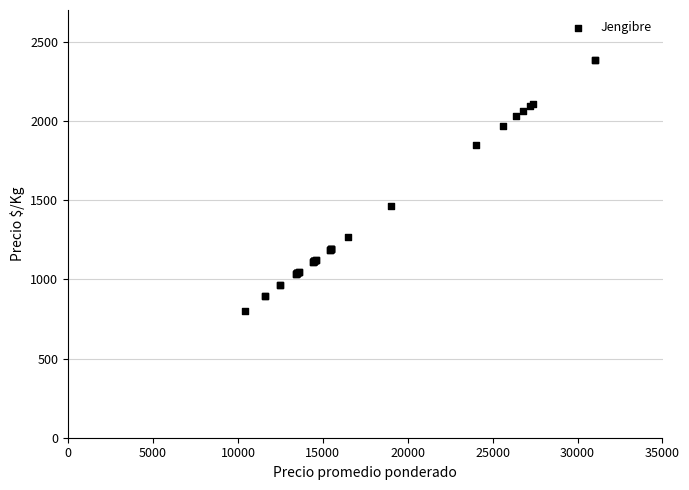

What Y value in the scatter plot is closest to 1592?

1462